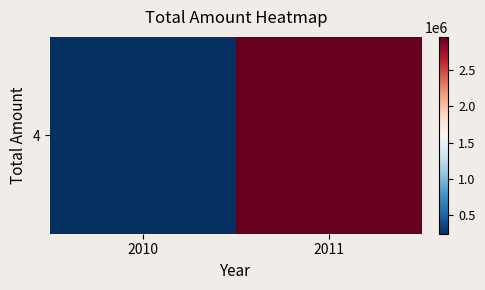

At which category does the chart reach its minimum across all series?

2010